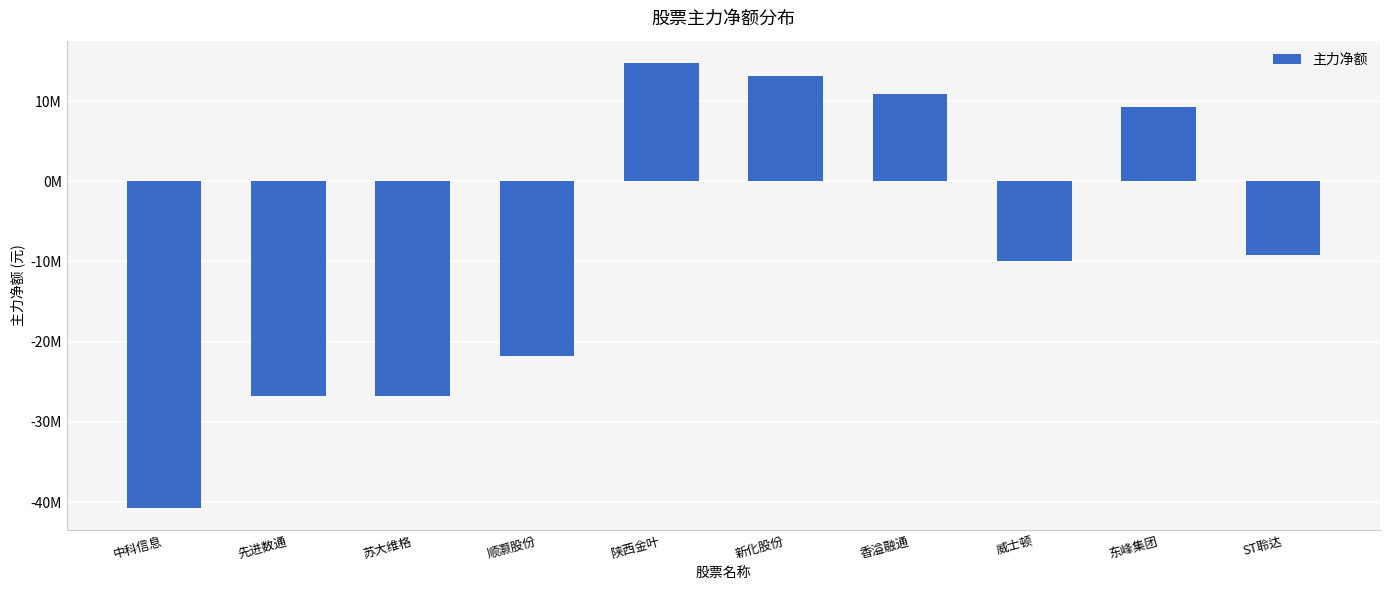

What is the label of the 8th bar from the right?

苏大维格